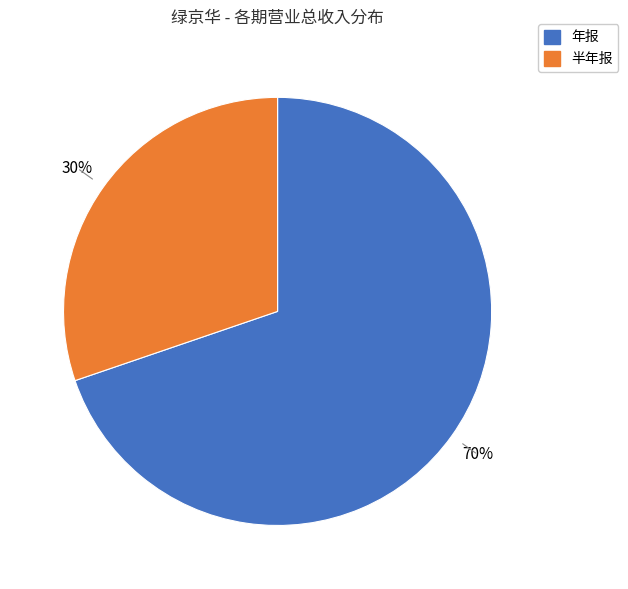

Is there a majority slice in this chart?

Yes